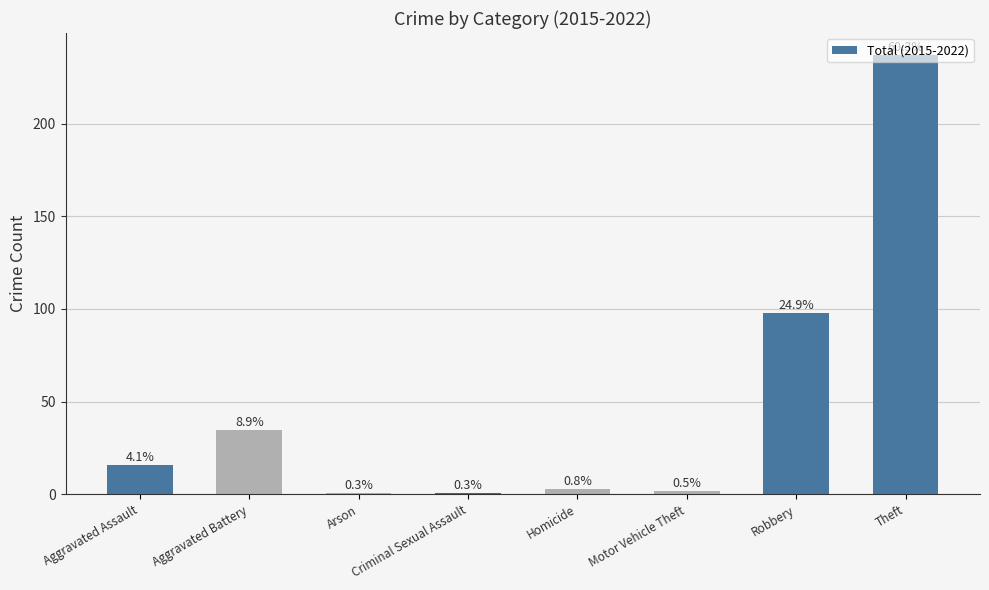

Which category has the highest value across all series?

Theft